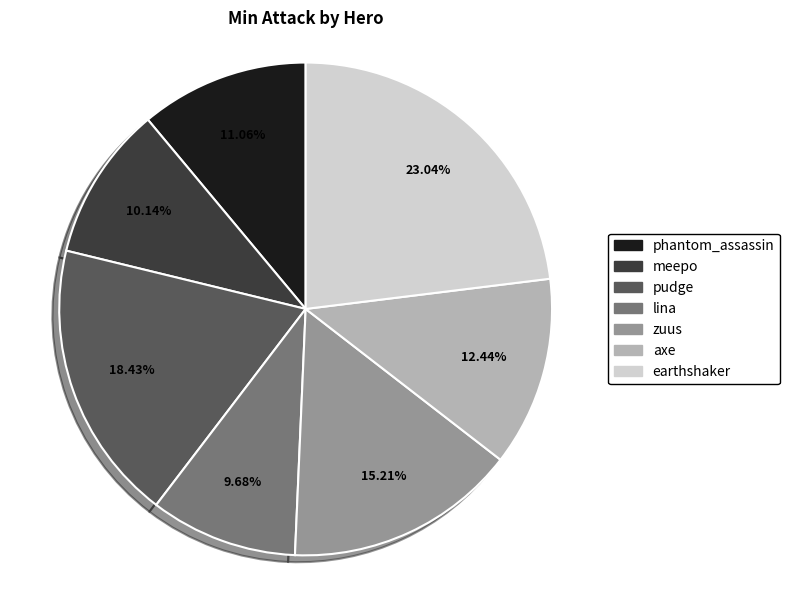

What is the ratio of the value at axe to the value at phantom_assassin?

1.1